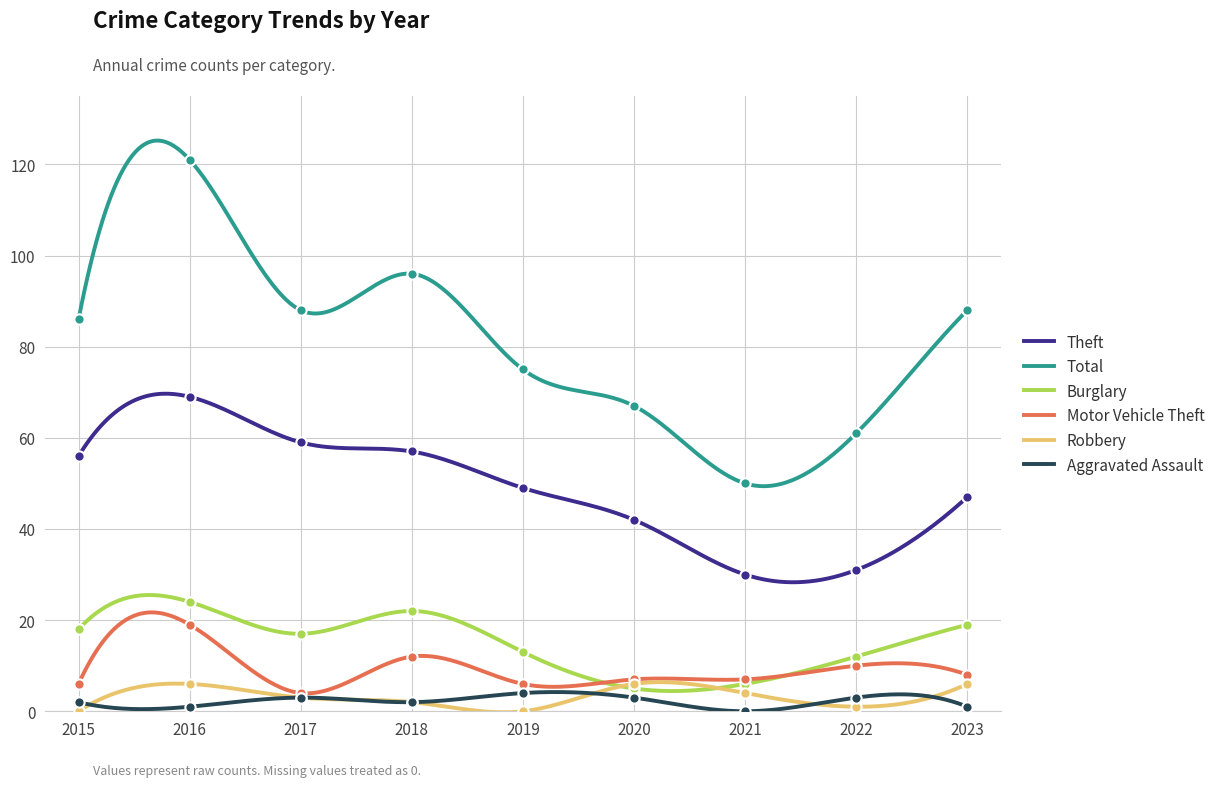

Which series reaches the minimum Y coordinate?

Robbery